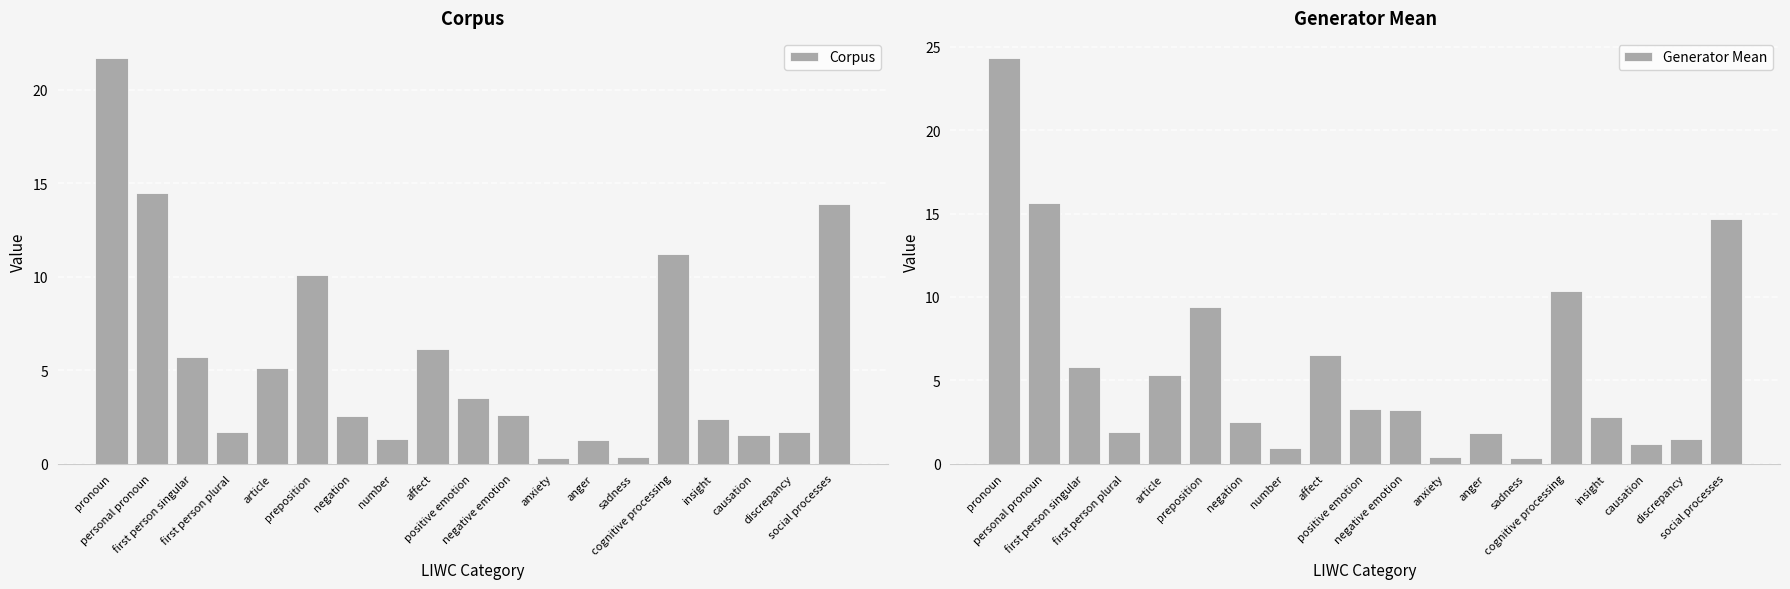

What is the total value across all series at personal pronoun?

30.1